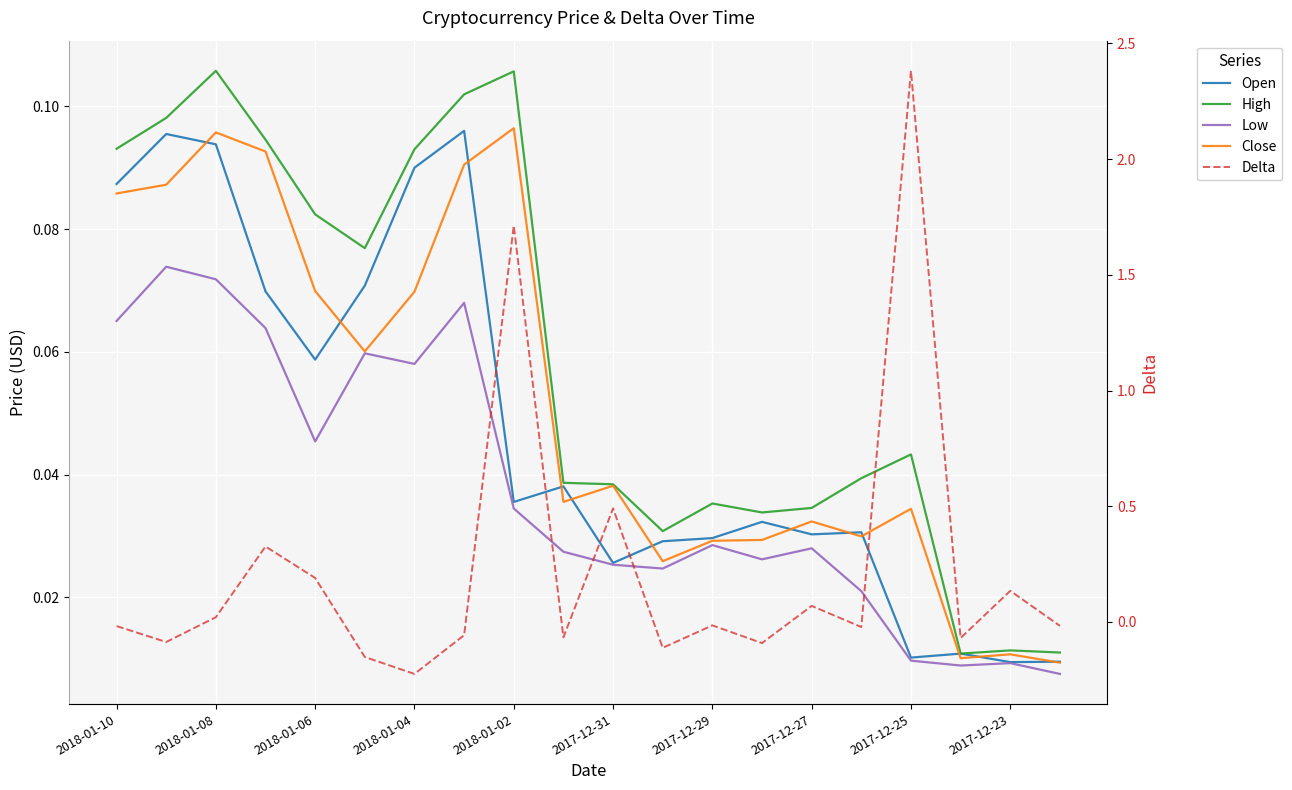

What are all the series names shown in the legend?

Open, High, Low, Close, Delta